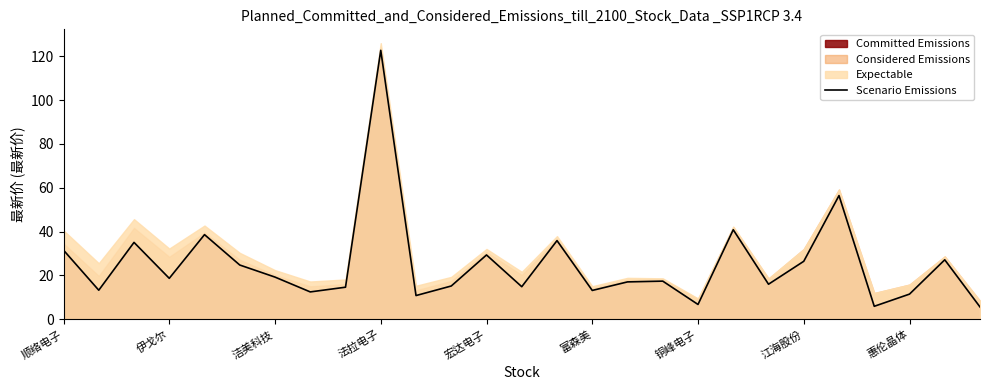

What is the lowest value of the Scenario Emissions series?

5.6